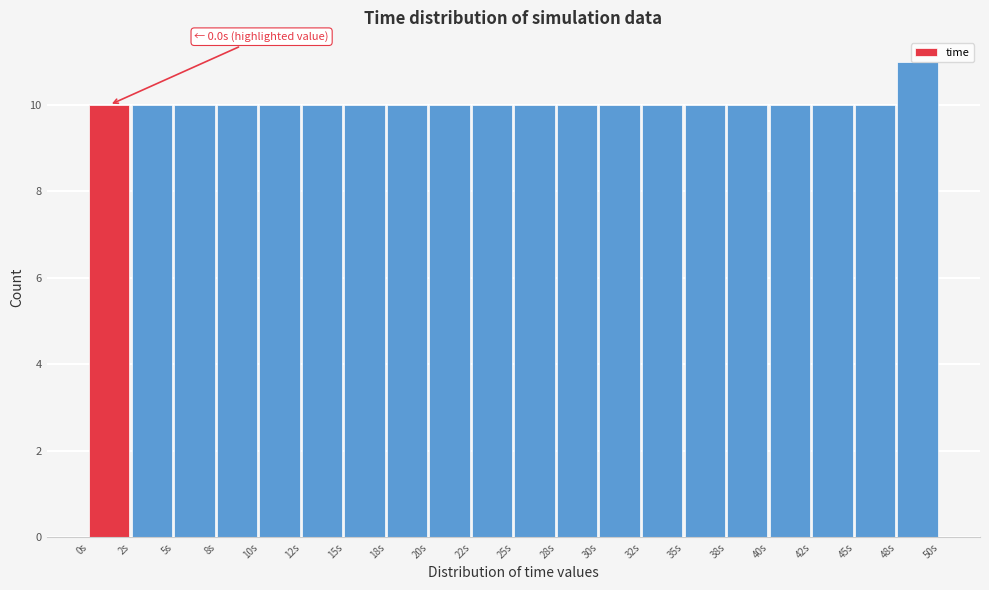

Which range on the x-axis has the tallest bar?

47.5 to 50.0